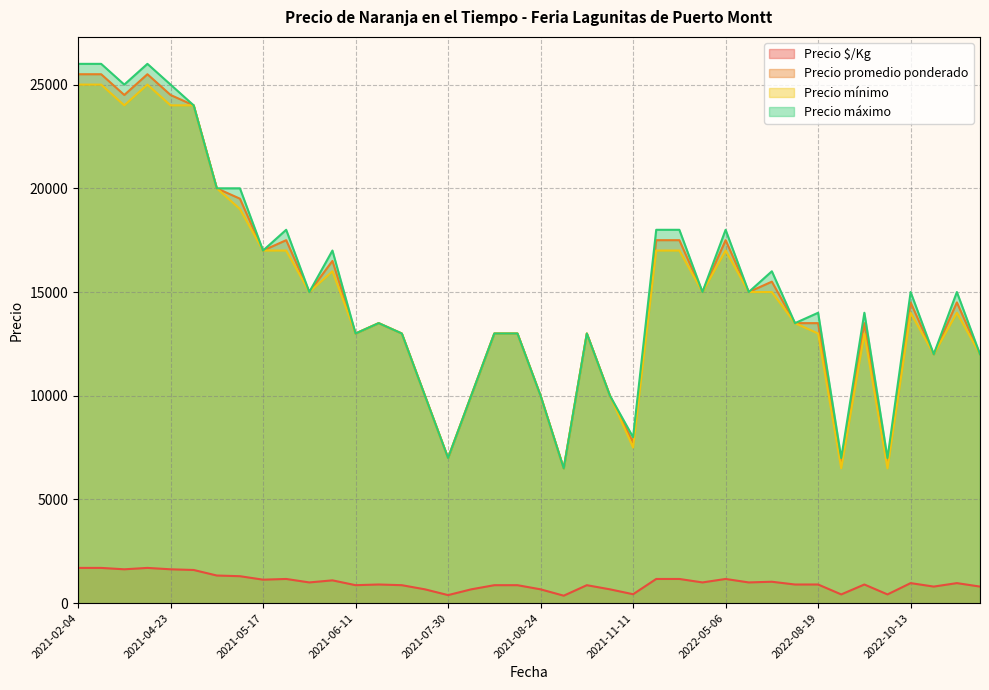

What is the spread (max minus min) of values at 2022-03-24?

16833